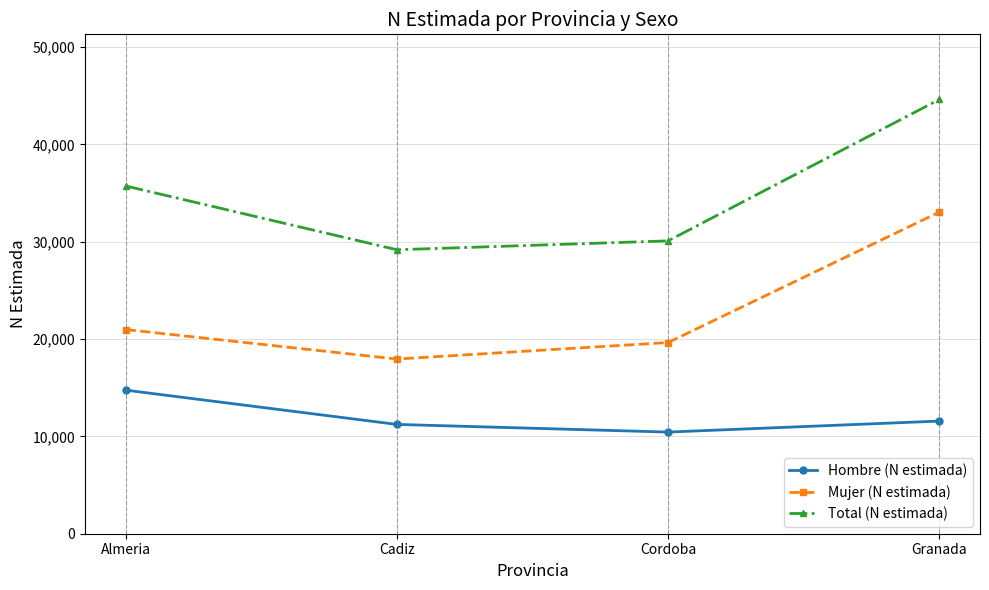

True or false: Mujer (N estimada) and Total (N estimada) intersect in this chart.

False